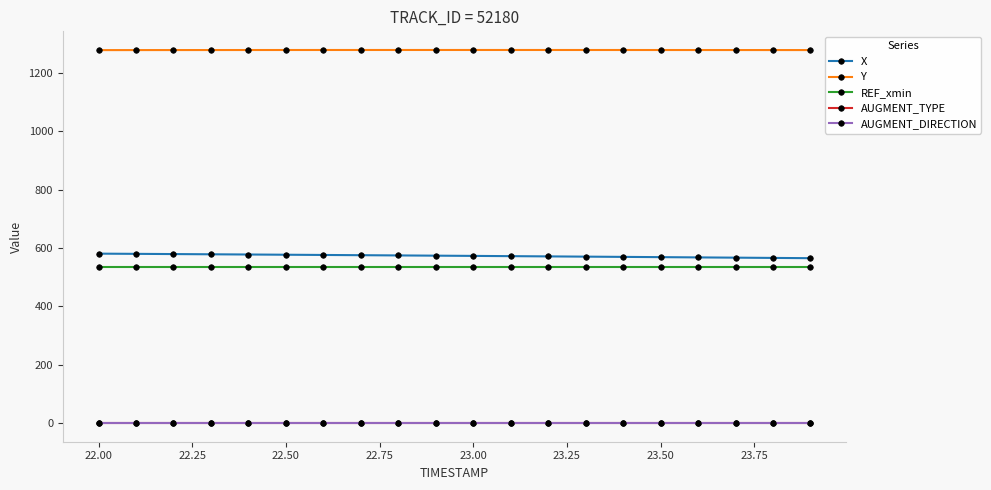

What is the maximum value shown in the chart?

1279.5